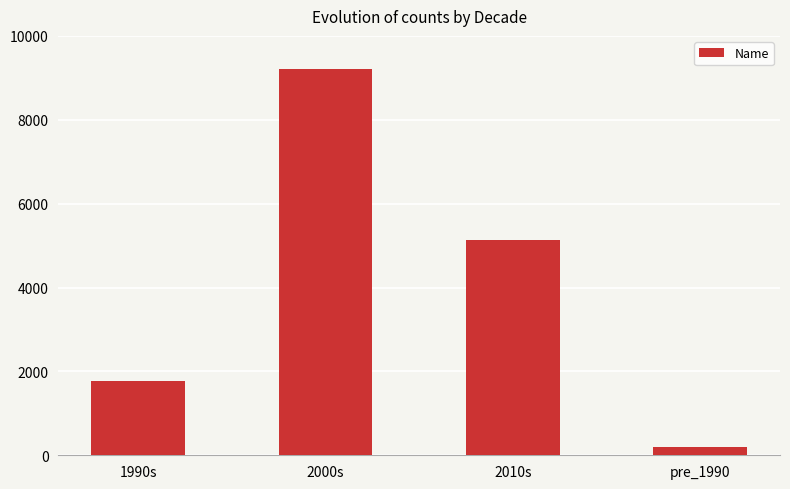

What is the average value?

4082